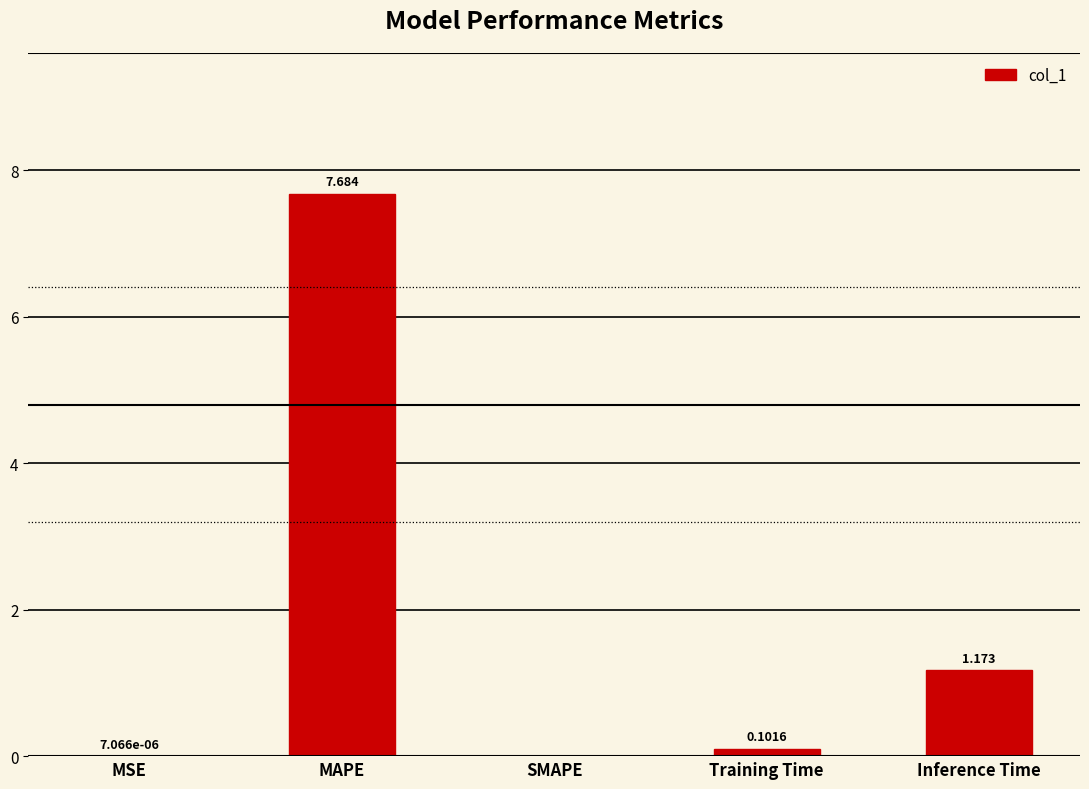

Where is the data nearest to the value 3?

Inference Time